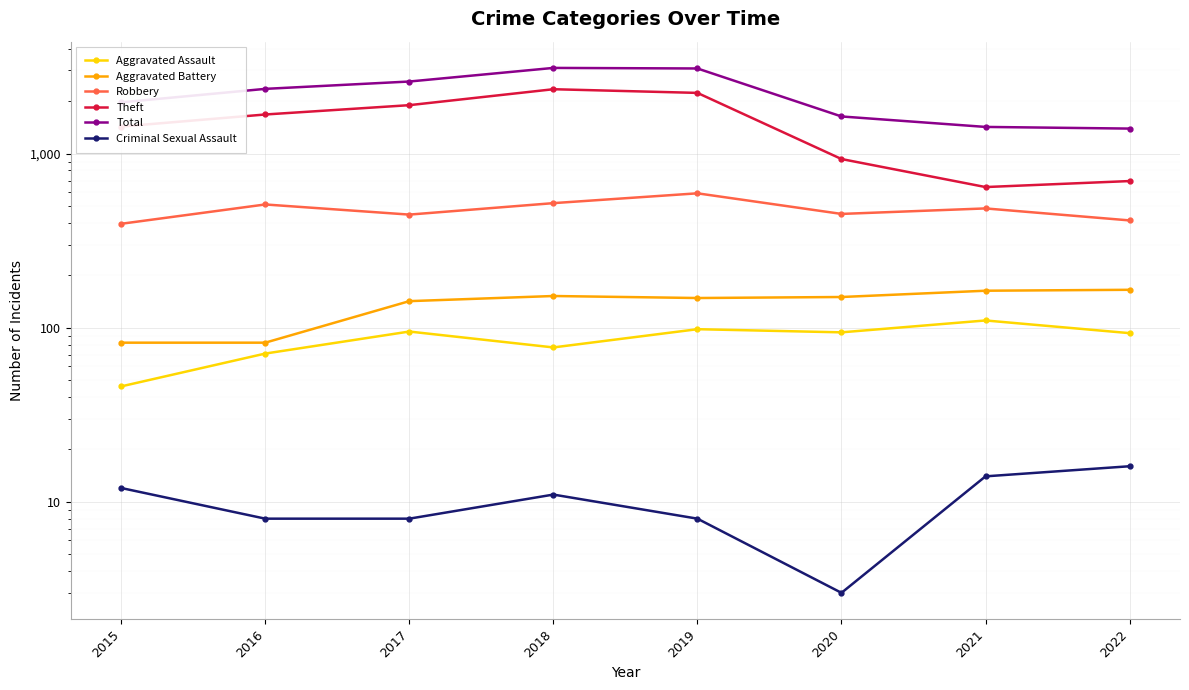

Between 2018 and 2020, which series saw the biggest shift?

Total